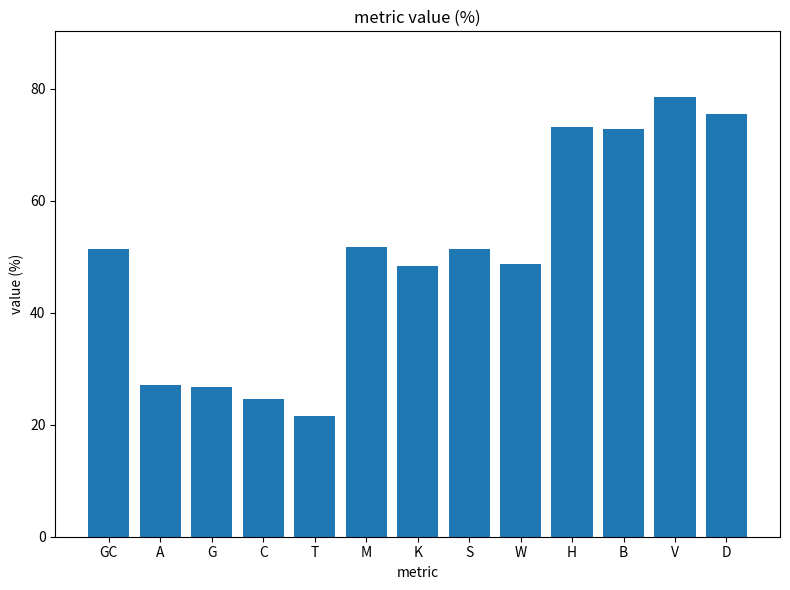

What value does the data have at S?

51.3